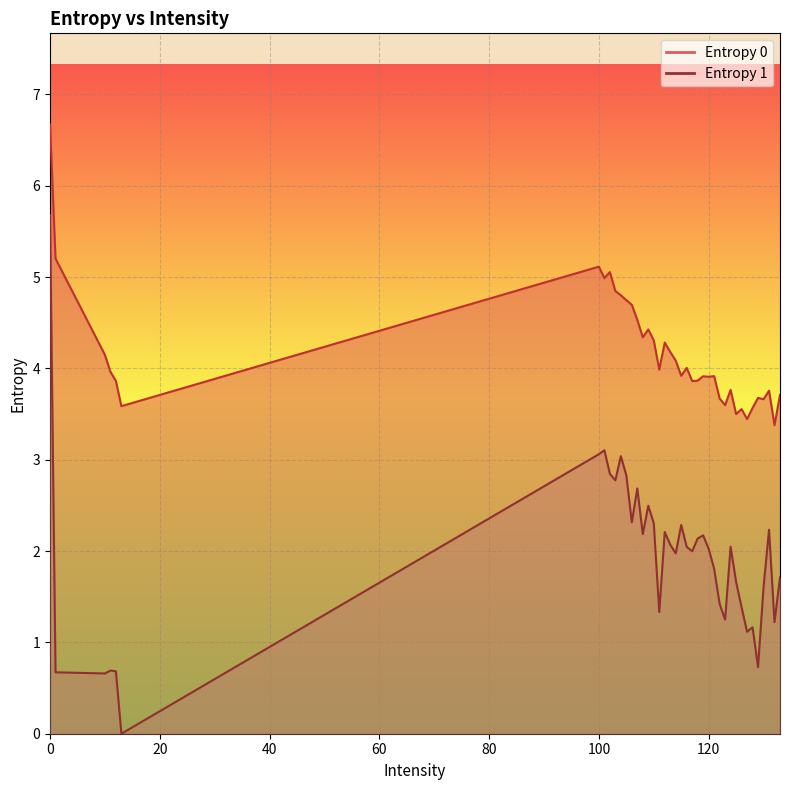

True or false: Entropy 0 and Entropy 1 intersect in this chart.

False